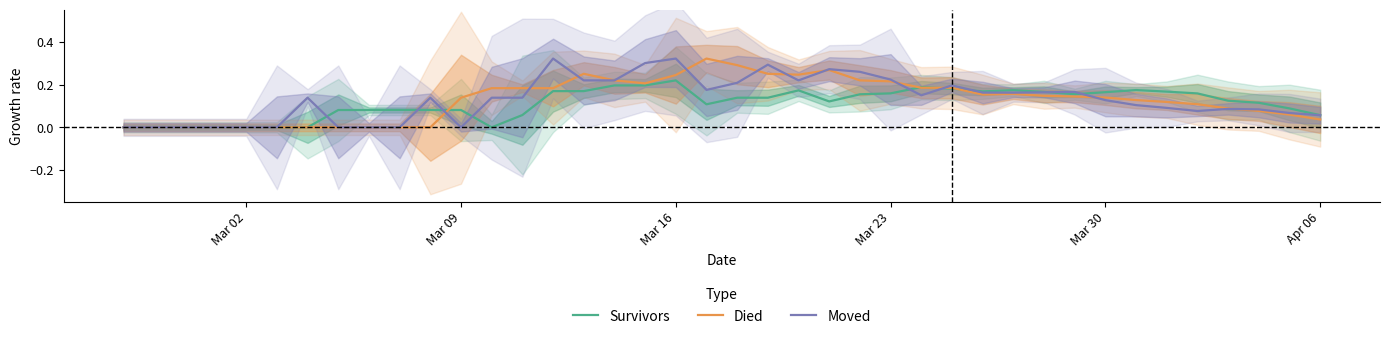

List the series in order of their peak value, lowest first.

Survivors, Died, Moved